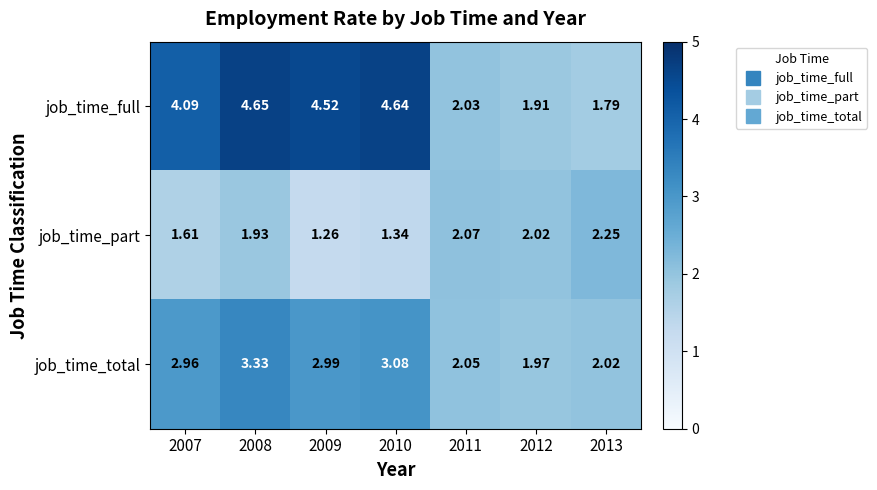

Which series changed the most between 2012 and 2013?

job_time_part